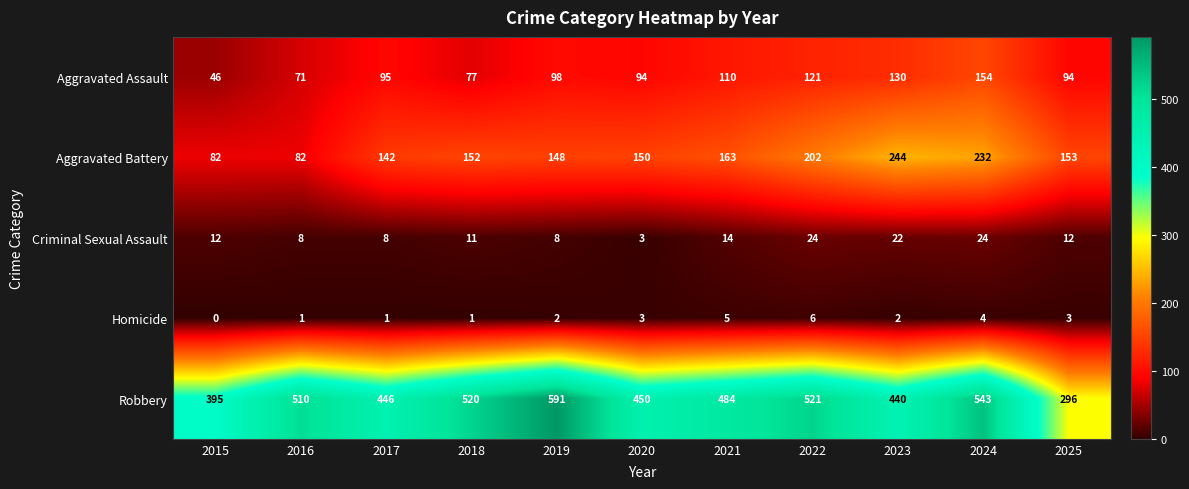

Count the number of categories in the chart.

11